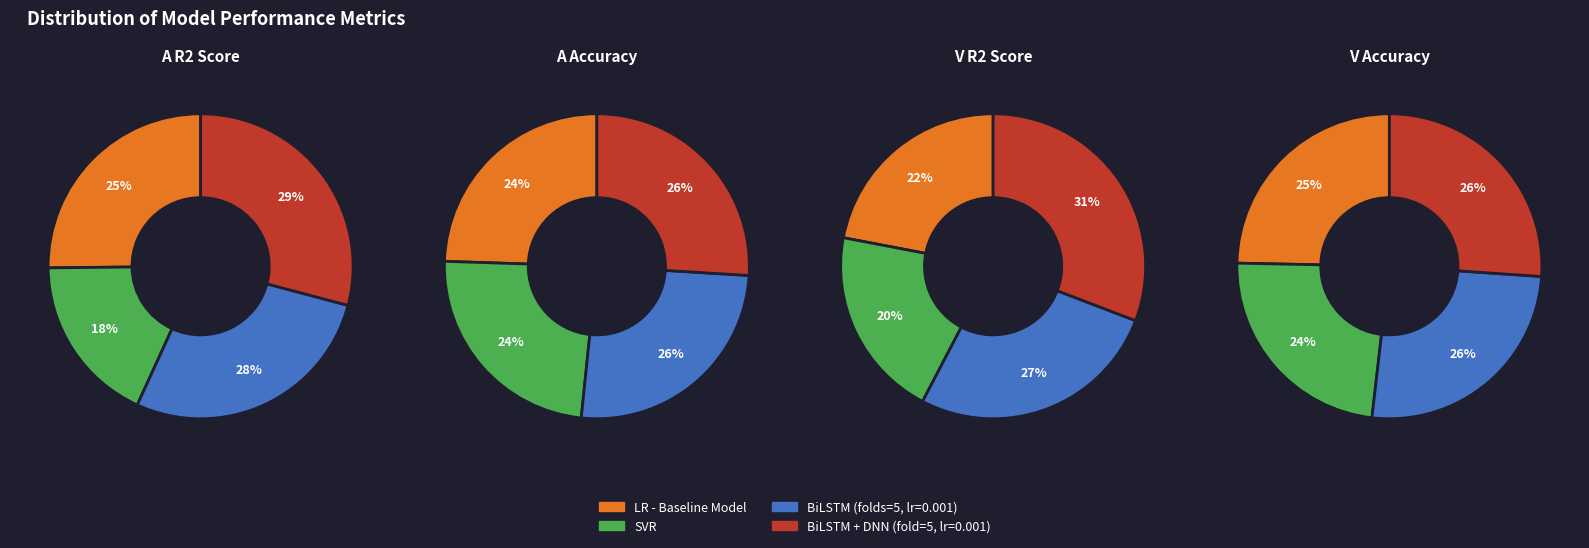

Is it true that BiLSTM (folds=5, lr=0.001) is 36% of the pie?

False